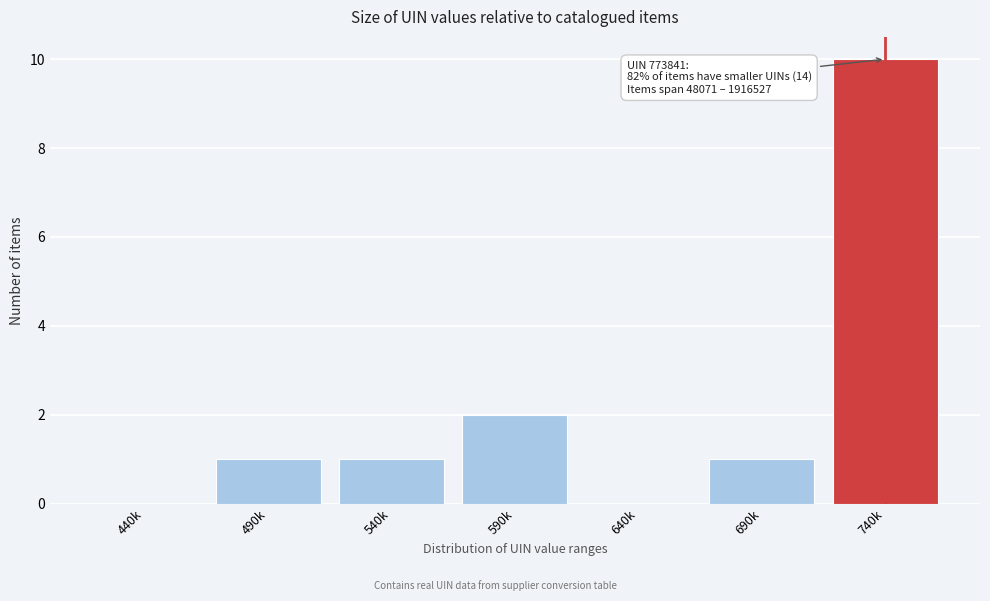

Reading right to left, what are all the values shown in this chart?

740k=10	690k=1	640k=0	590k=2	540k=1	490k=1	440k=0